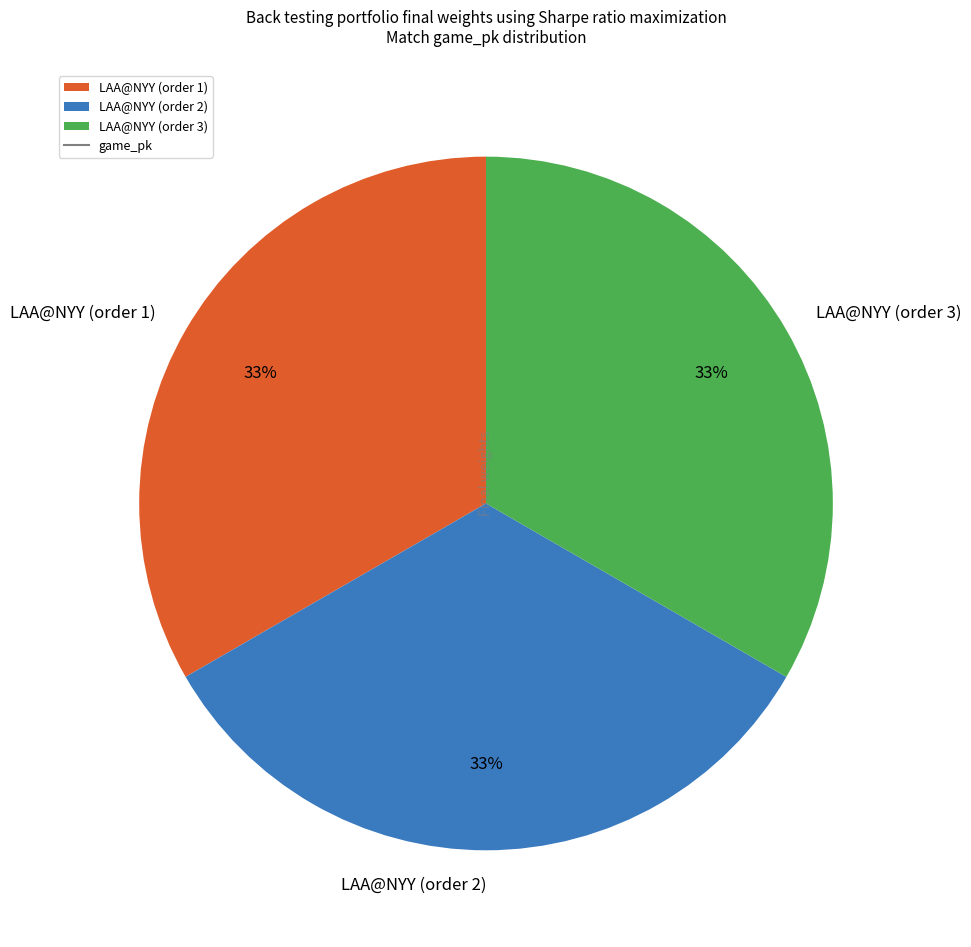

Is the sum of LAA@NYY (order 1) and LAA@NYY (order 3) greater than half?

Yes